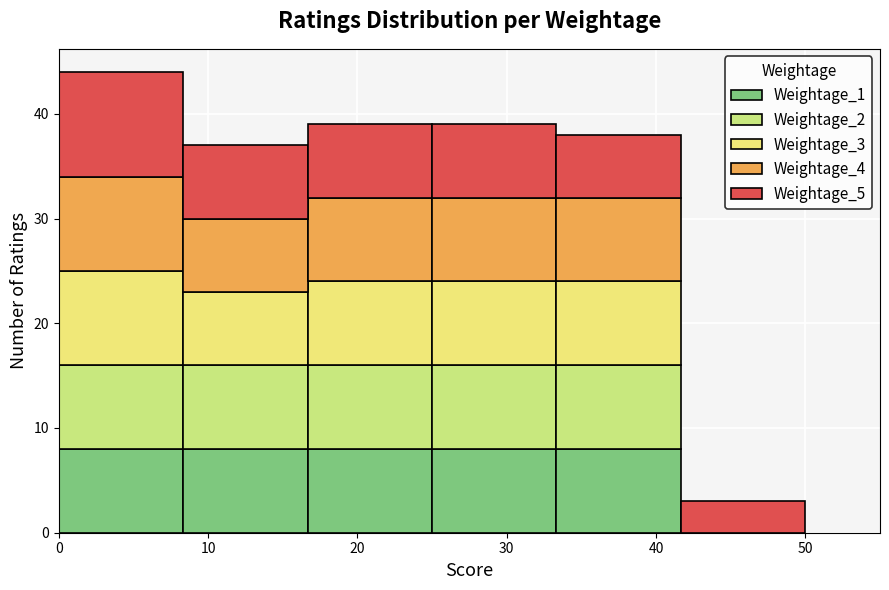

Reading left to right, list every stacked bar in this chart as the range it spans on the x-axis followed by its total height. Neither the bar edges nor the heights are printed on the chart, so give them approximately, as read against the axes.

0 to 8: 44
8 to 17: 37
17 to 25: 39
25 to 33: 39
33 to 42: 38
42 to 50: 3